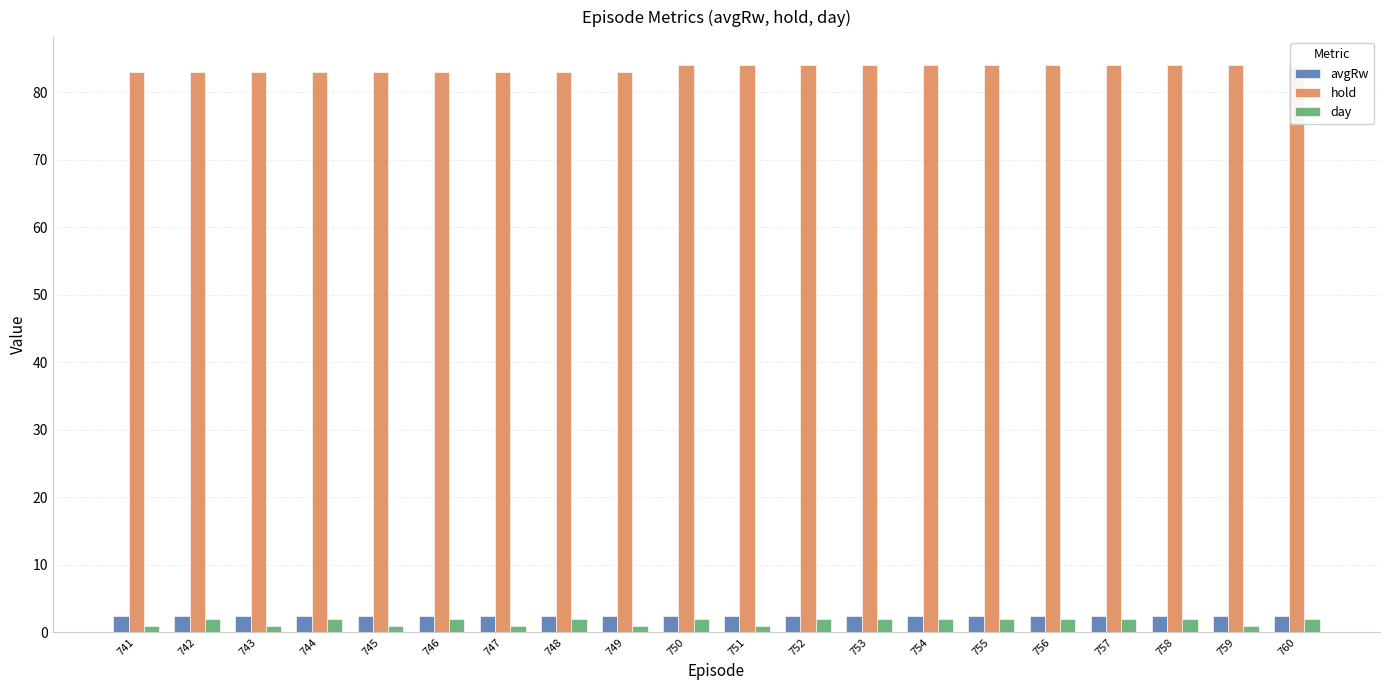

What is the difference between the maximum and minimum values in the day series?

1.0